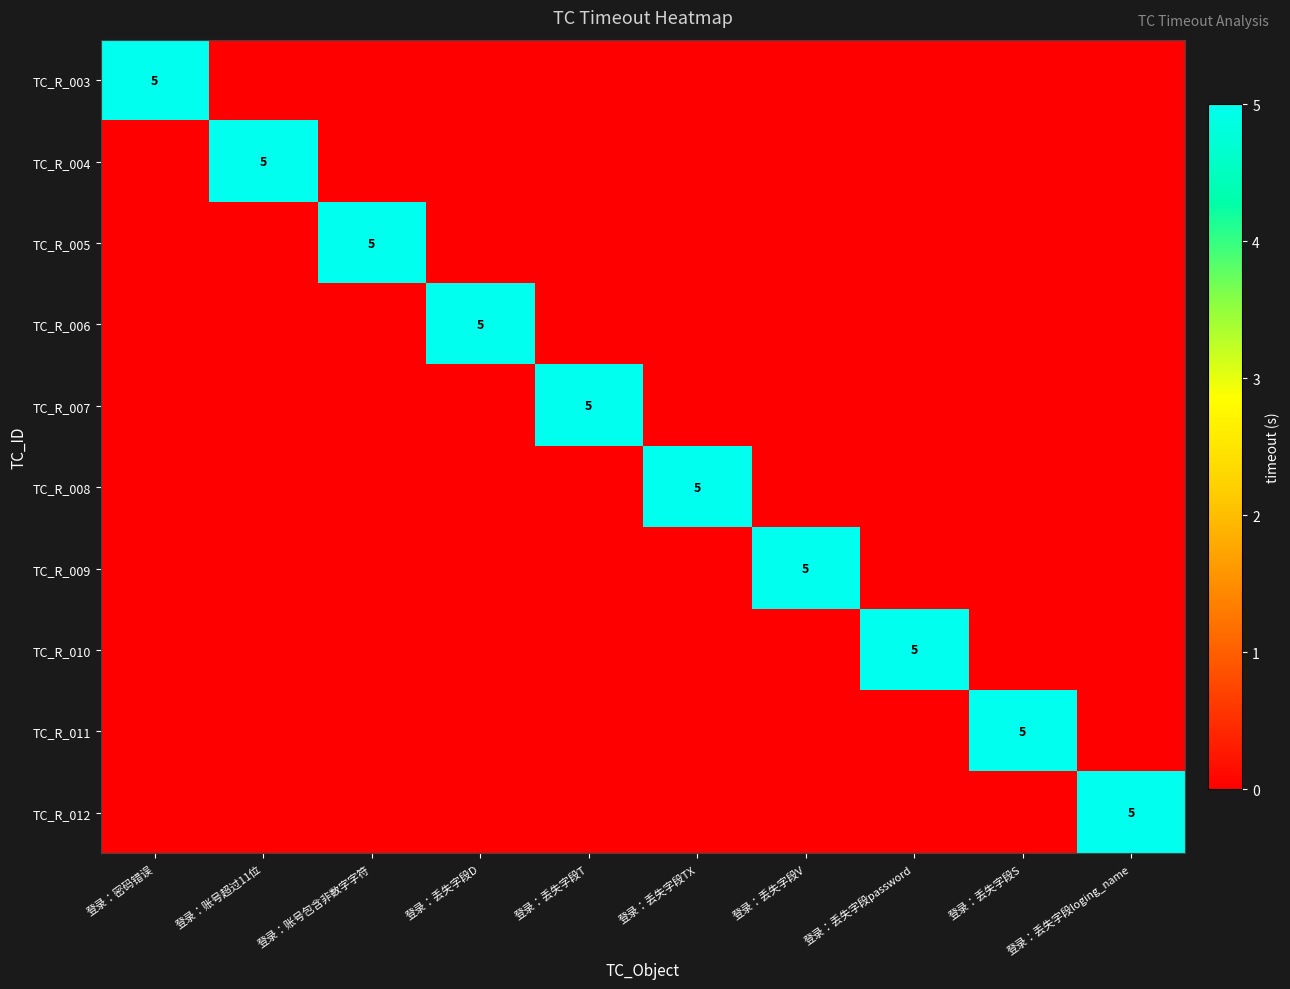

At how many categories does at least one series exceed 2?

10